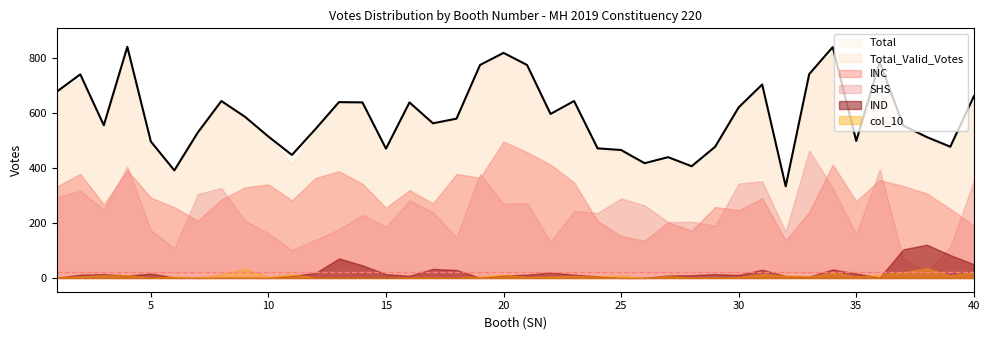

What is the value of the Total_Valid_Votes point at the 15th from the left?

469